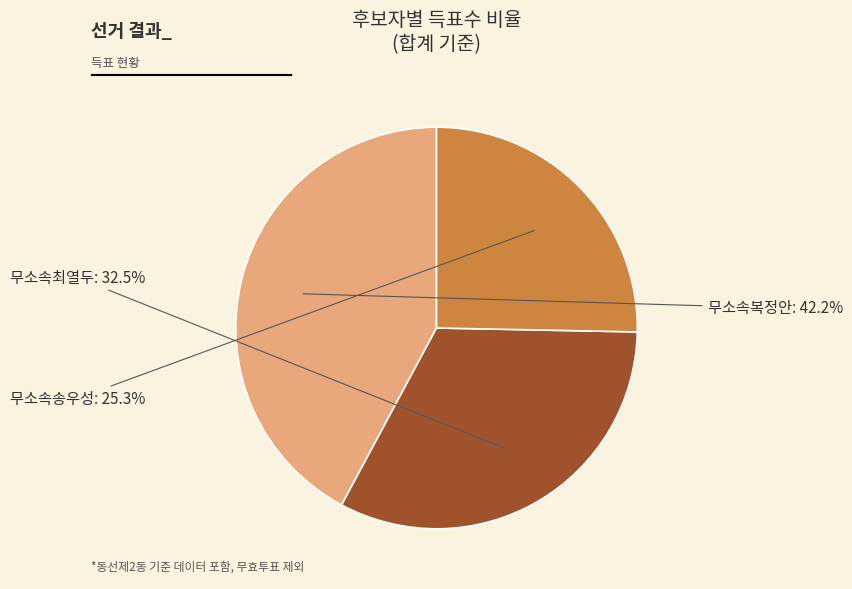

To the nearest percent, what percentage of the pie is 무소속복정안?

42%